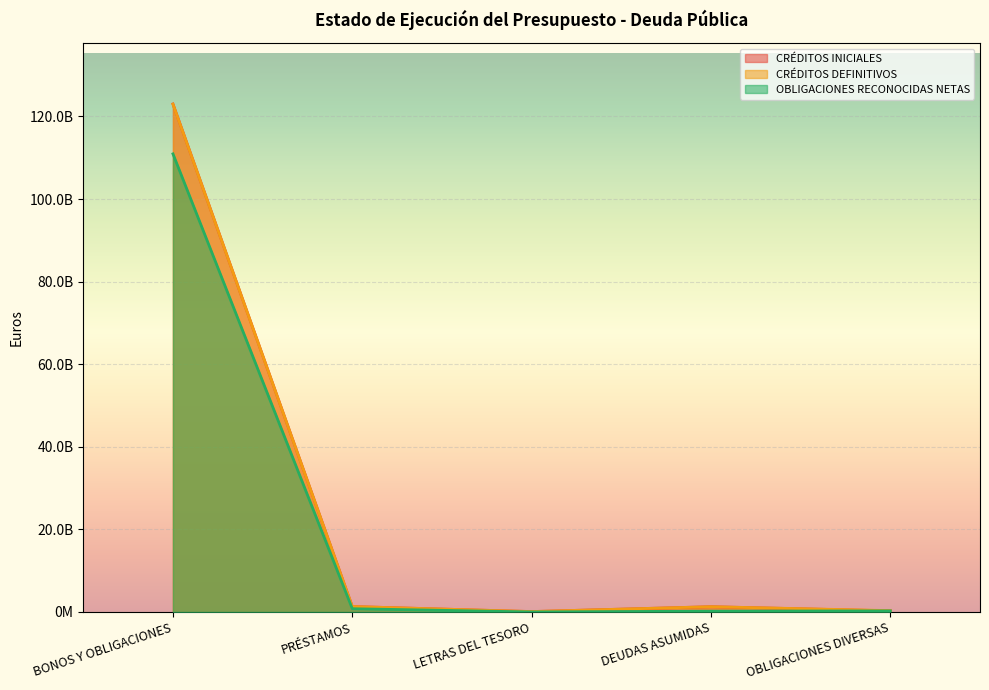

Count the number of data series in this chart.

3